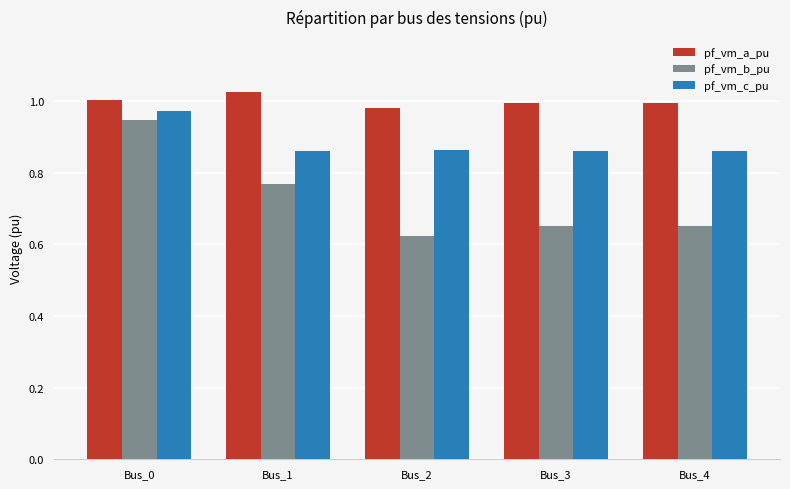

How many bars are there in total?

15